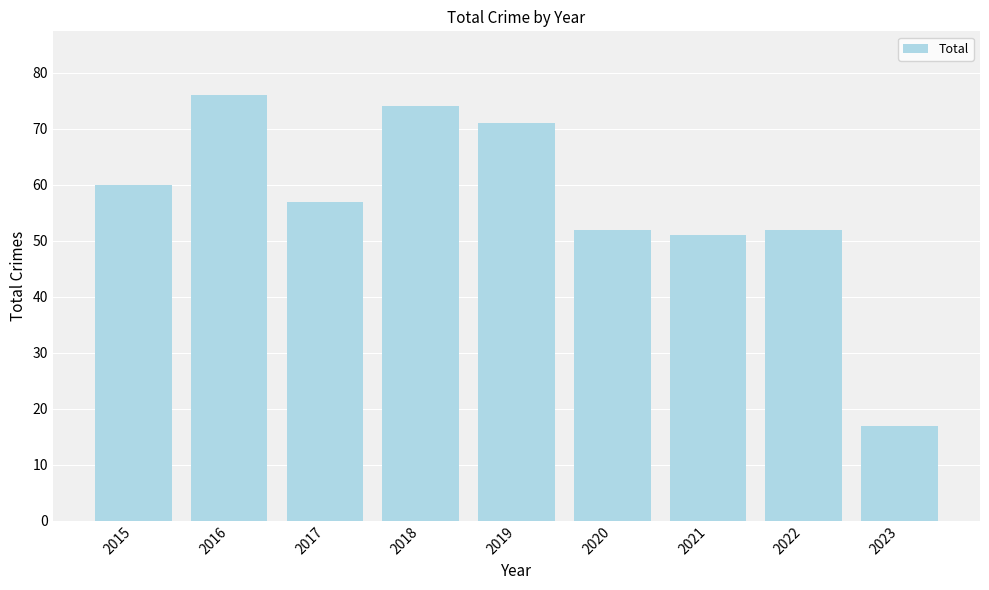

What is the sum of the values at 2022 and 2020?

104